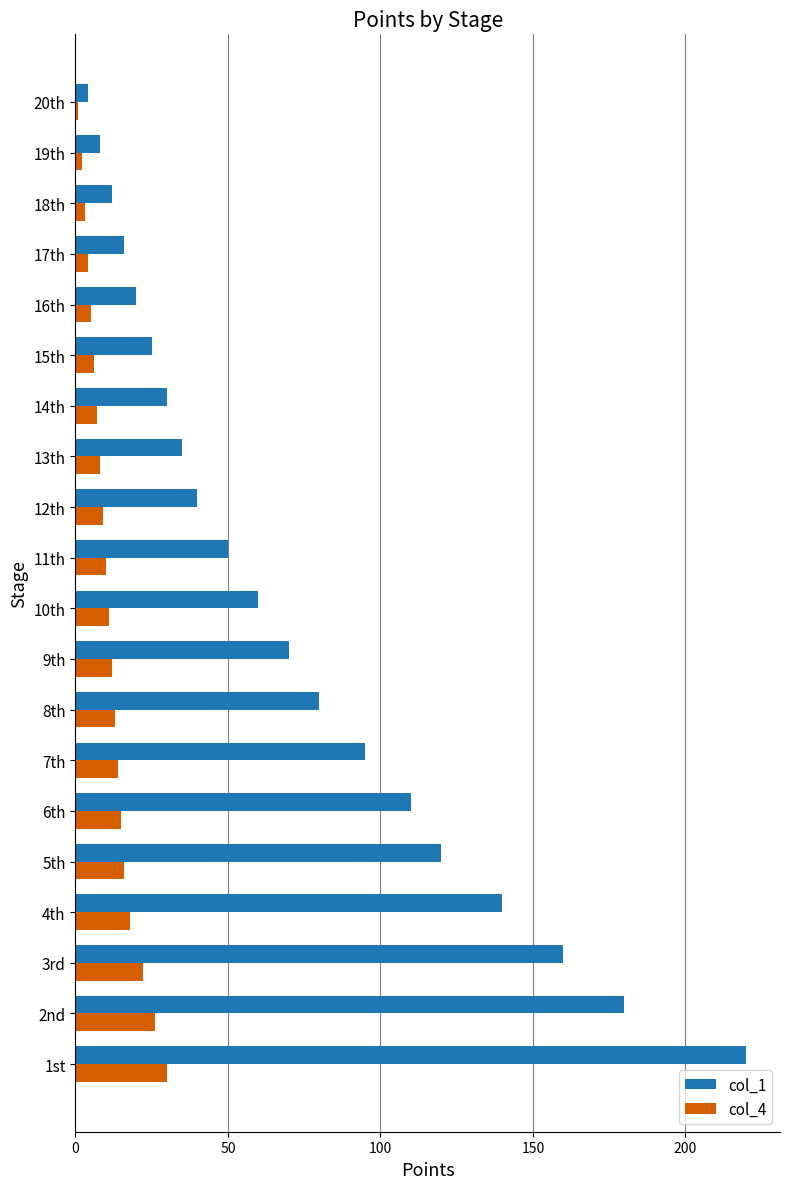

What is the smallest value displayed?

1